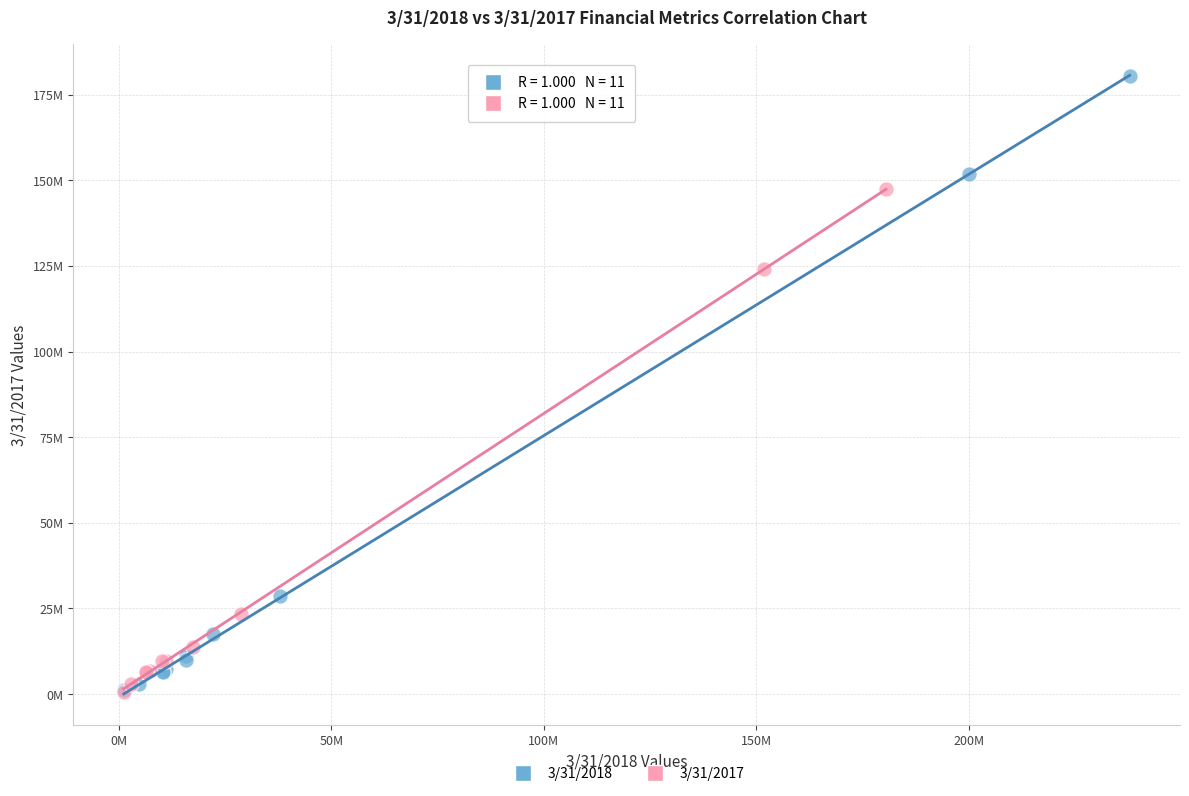

What are all the series names shown in the legend?

3/31/2018, 3/31/2017